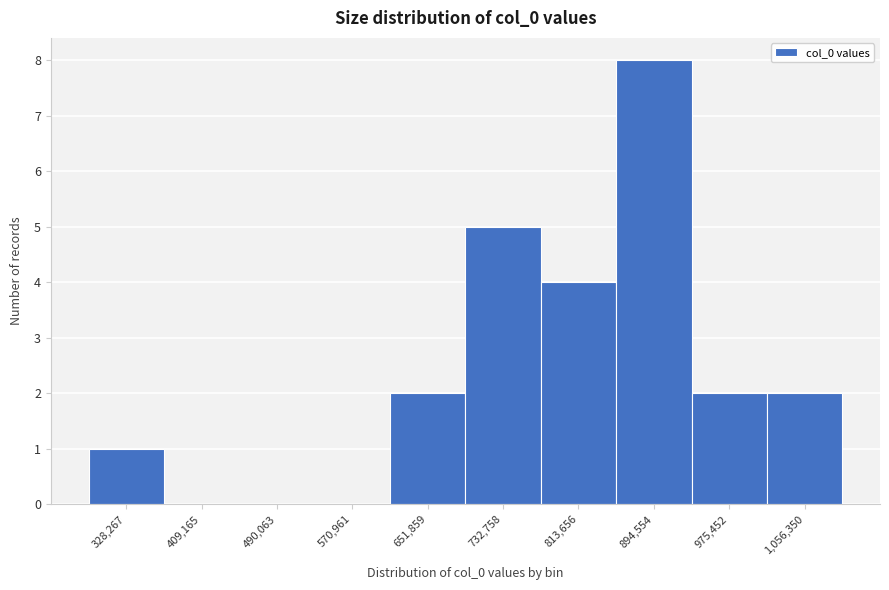

Reading left to right, what are all the values shown in this chart?

328,267=1	409,165=0	490,063=0	570,961=0	651,859=2	732,758=5	813,656=4	894,554=8	975,452=2	1,056,350=2